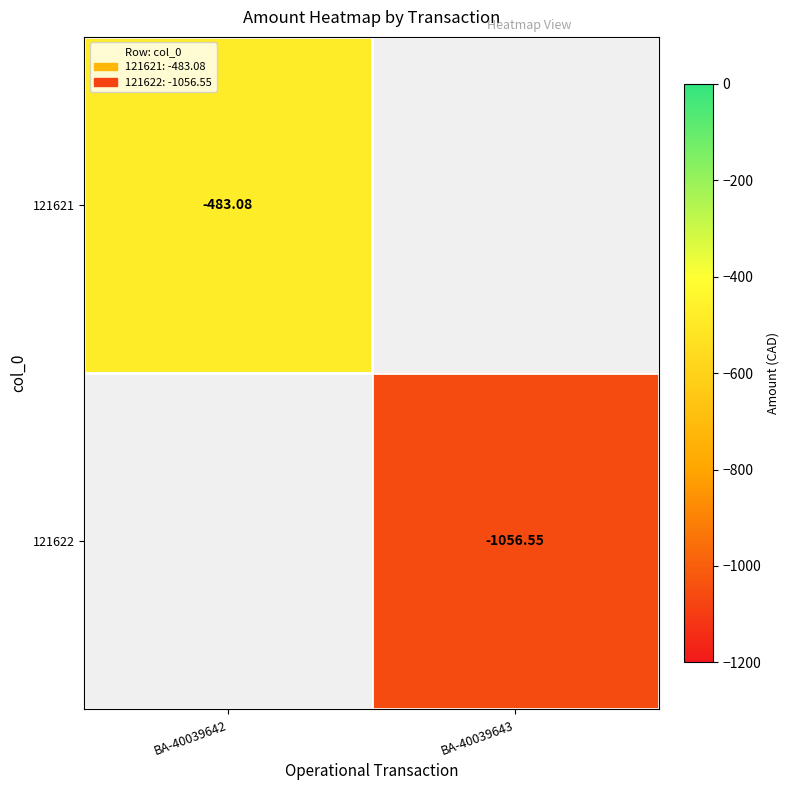

The 121622 series shows -1056.5 at BA-40039643. True or false?

True